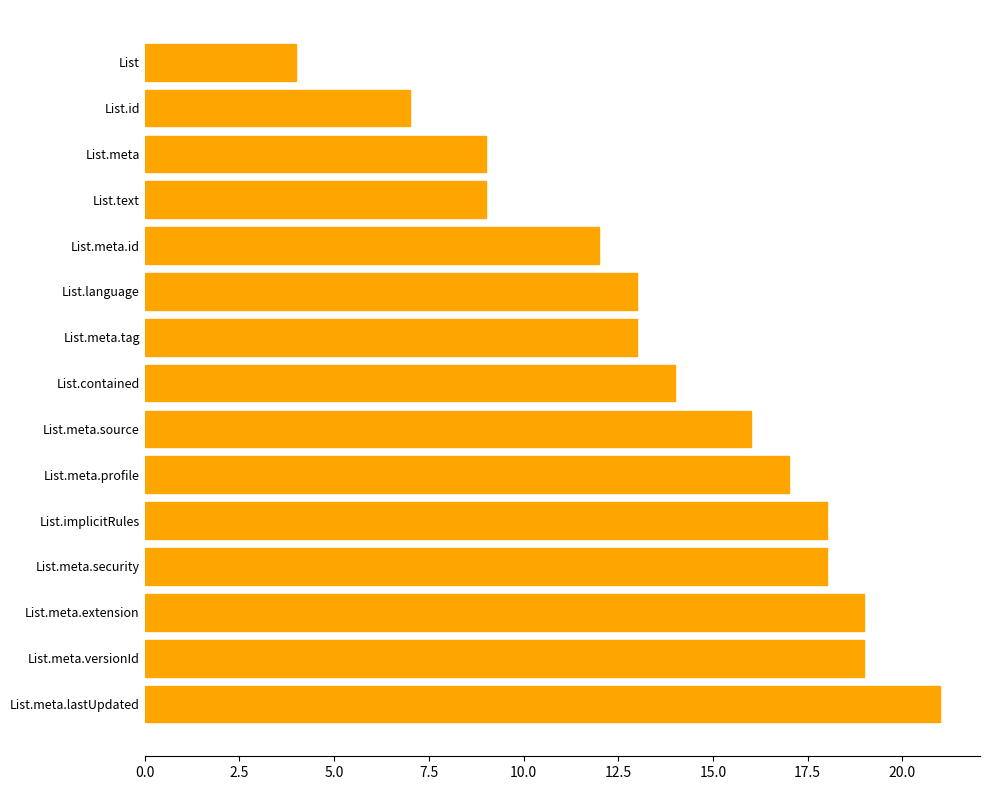

True or false: the data shows 17 at List.meta.profile.

True